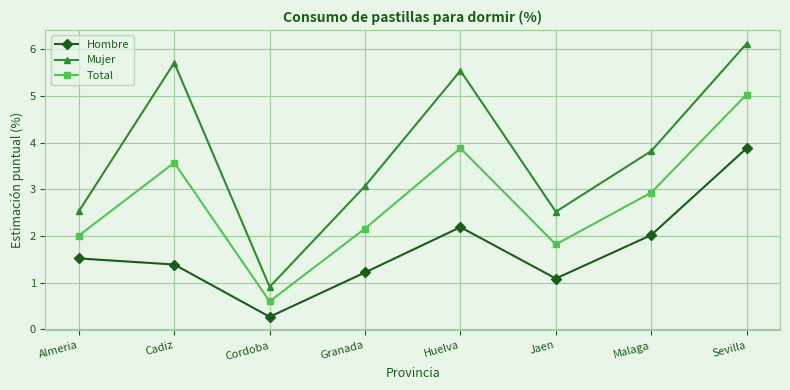

Rank the series by their average value, from lowest to highest.

Hombre, Total, Mujer